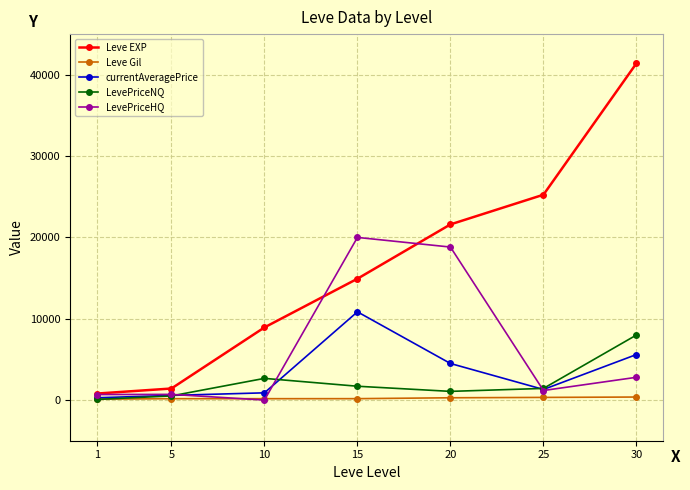

Is the value of LevePriceNQ at 25 greater than the value of currentAveragePrice at 15?

No